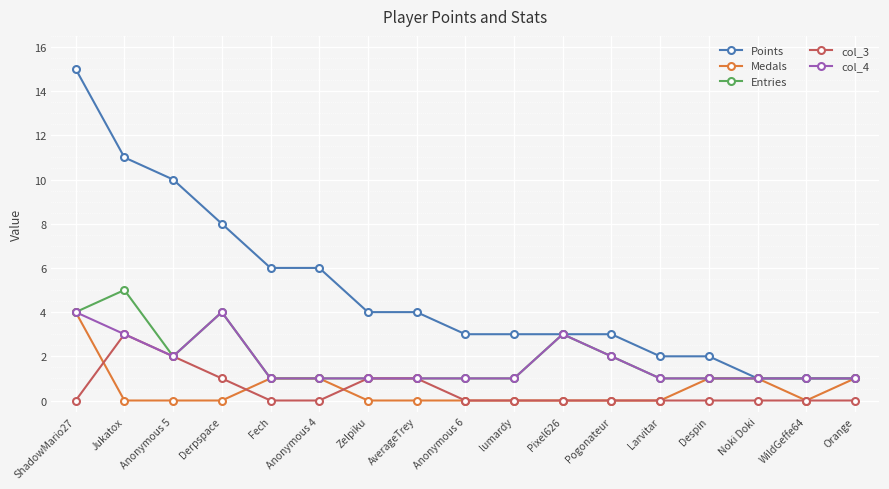

At which category does Entries reach its first local valley?

Anonymous 5